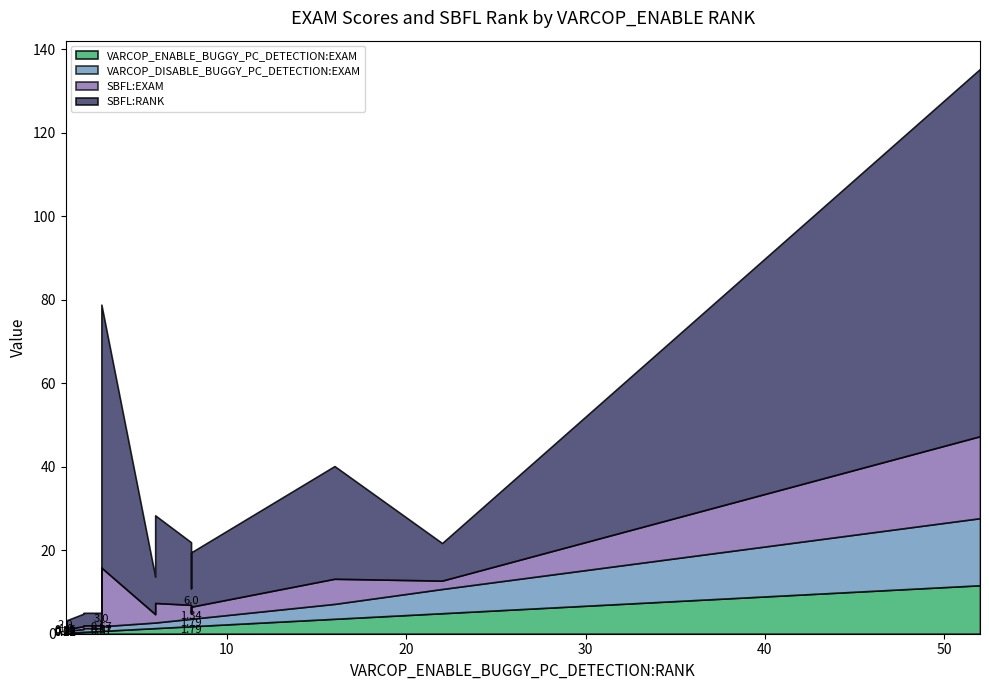

Where is VARCOP_ENABLE_BUGGY_PC_DETECTION:EXAM nearest to the value 5?

22